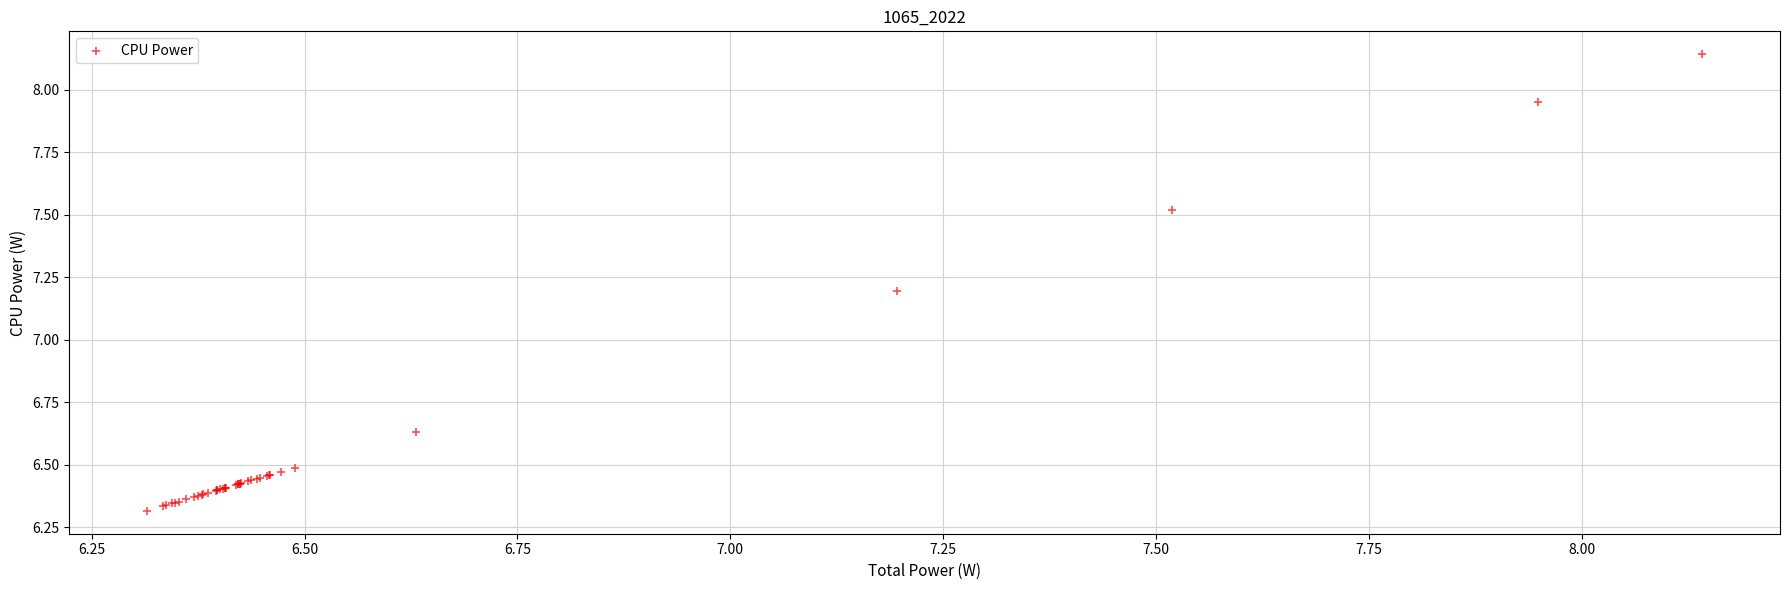

What Y value in the scatter plot is closest to 7?

7.2